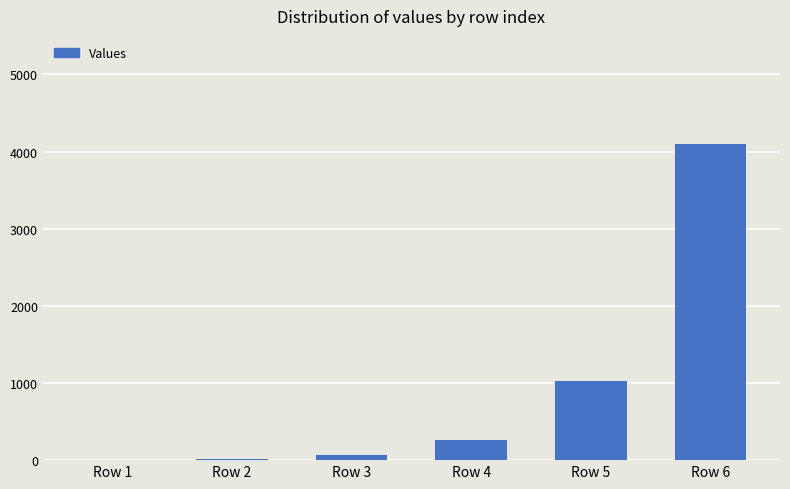

What is the change in value from Row 4 to Row 5?

+768